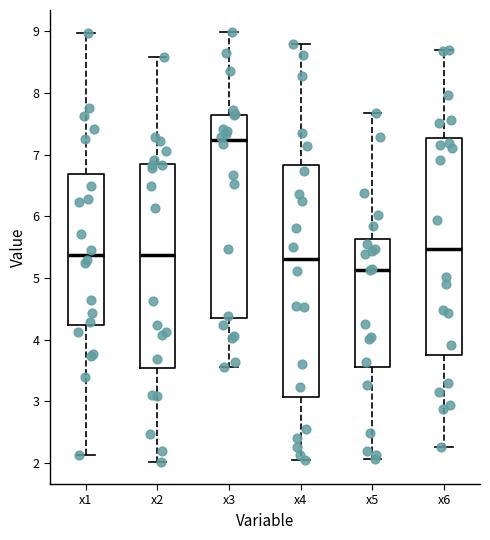

Which box's median line is the highest?

x3